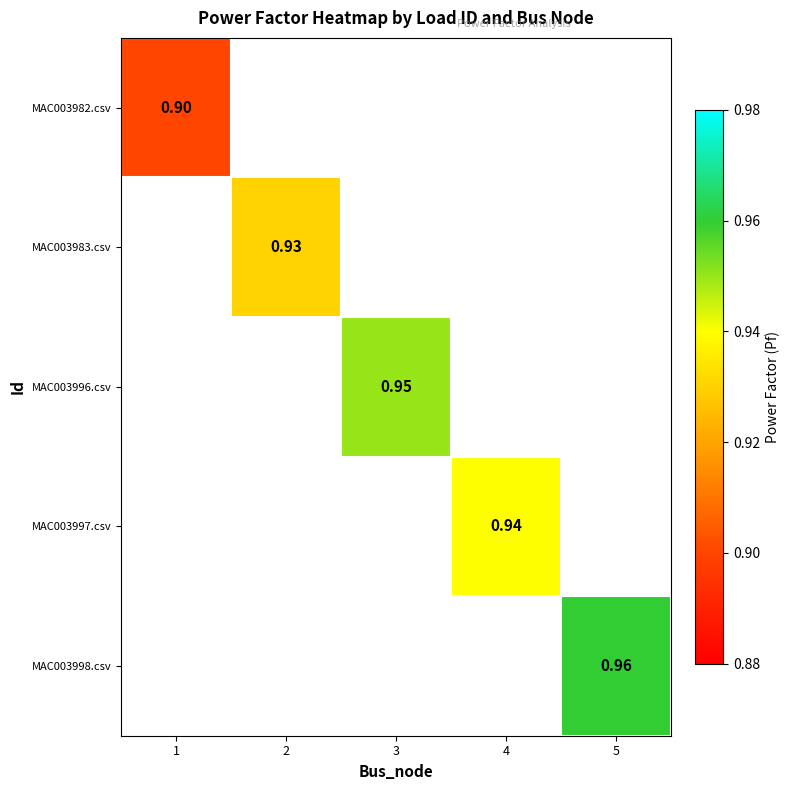

What is the maximum value for MAC003982.csv?

0.9